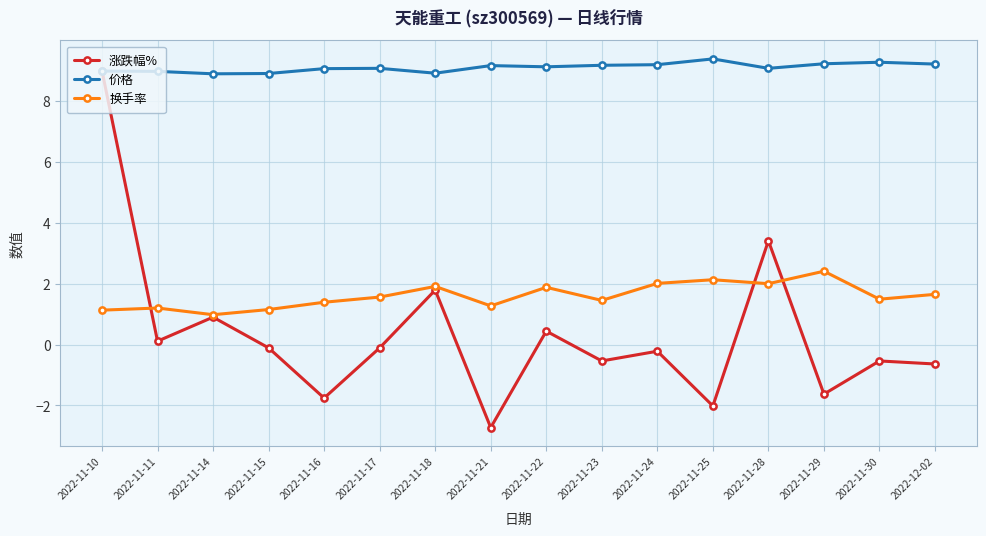

True or false: 换手率 and 价格 intersect in this chart.

False